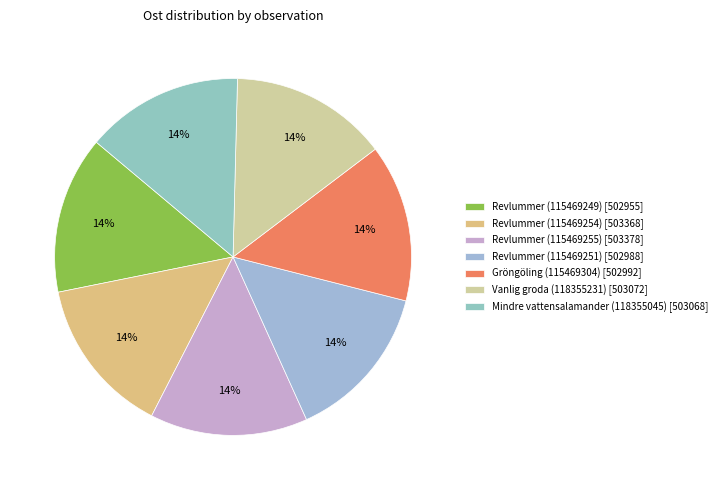

Rank the categories by value from highest to lowest.

Revlummer (115469255), Revlummer (115469254), Vanlig groda (118355231), Mindre vattensalamander (118355045), Gröngöling (115469304), Revlummer (115469251), Revlummer (115469249)